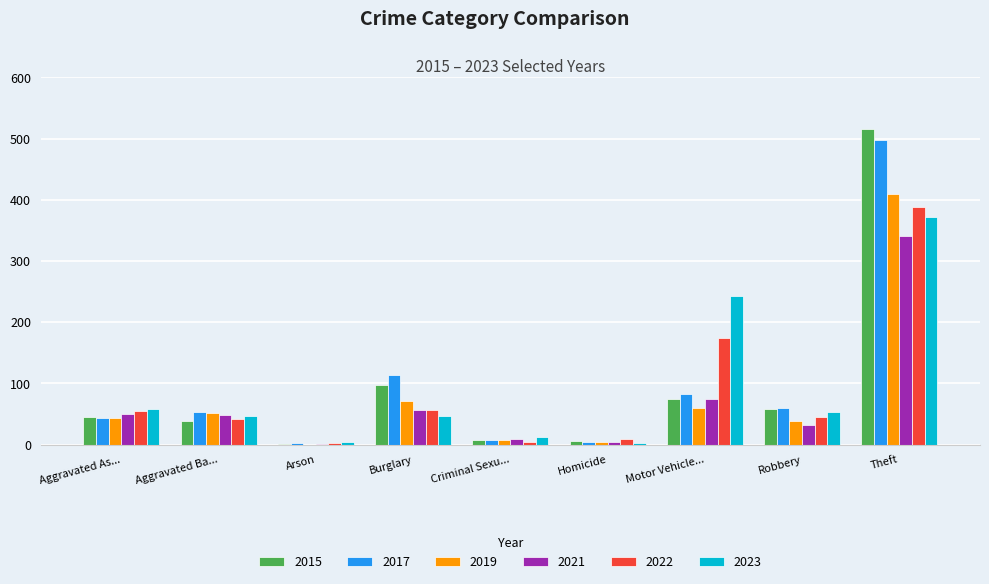

Is it true that 2017 equals 186 at Burglary?

False